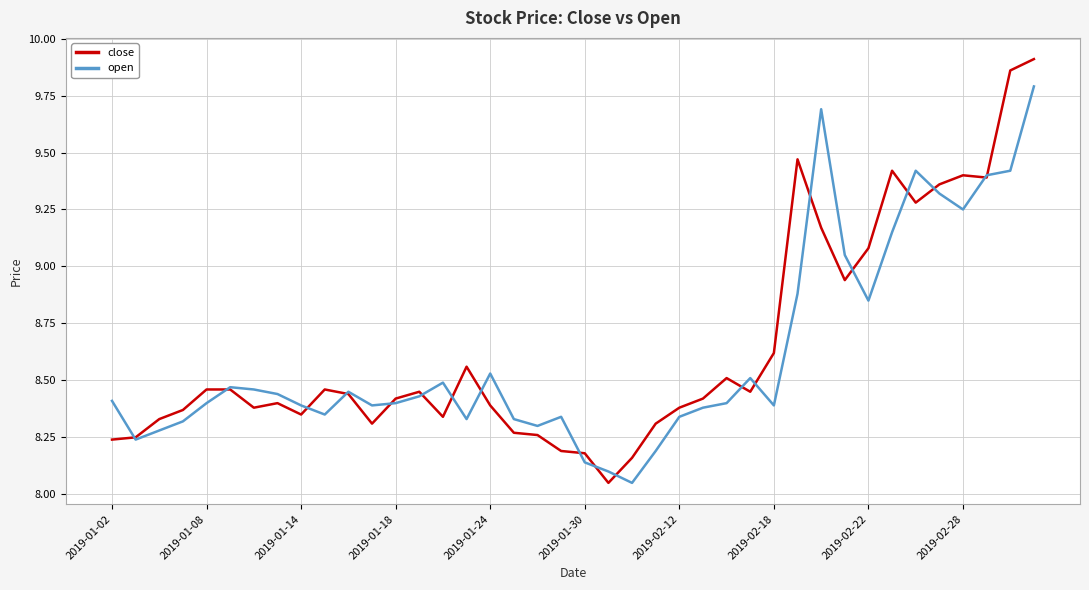

In open, how many points are lower than both neighbors (excluding endpoints)?

9